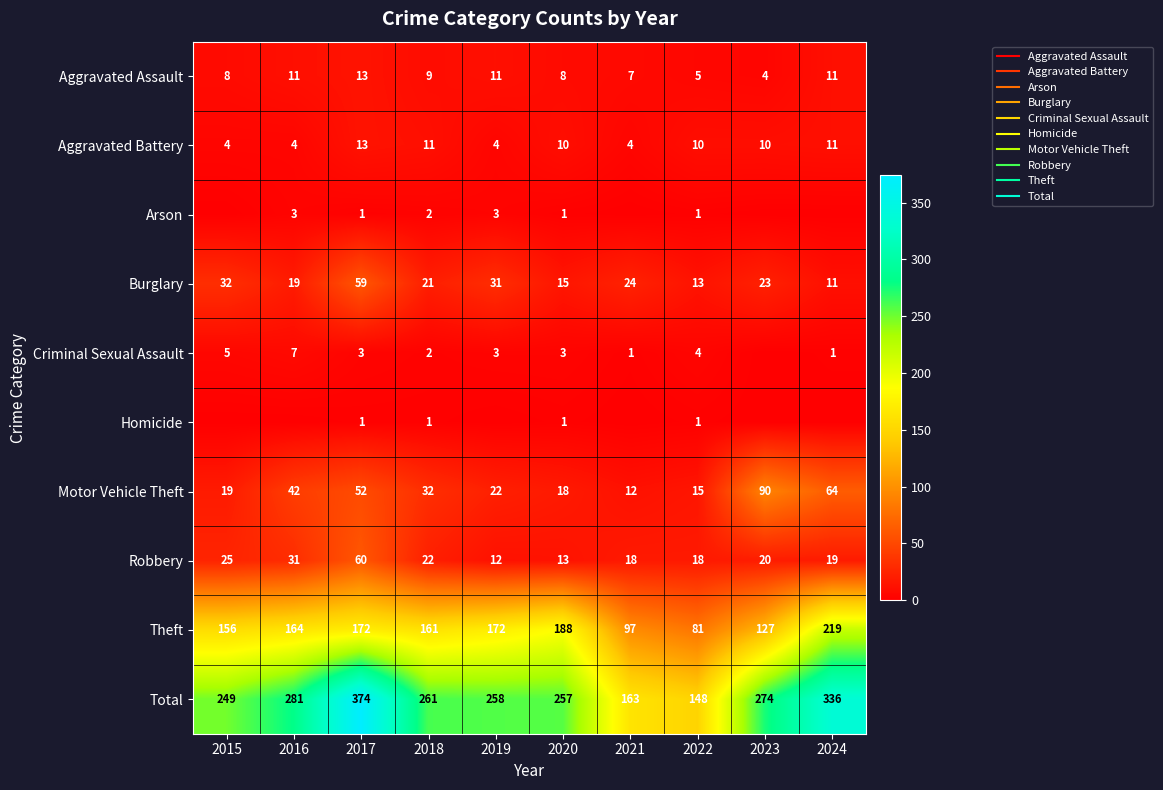

At how many categories does at least one series exceed 73?

10